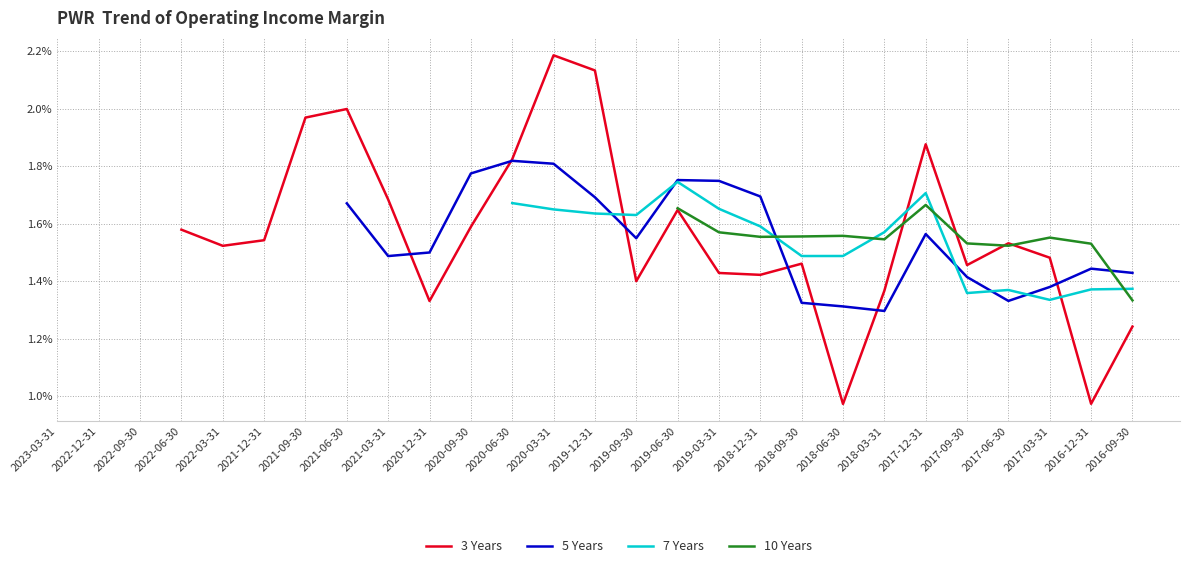

The 3 Years series shows 0.9 at 2020-06-30. True or false?

False